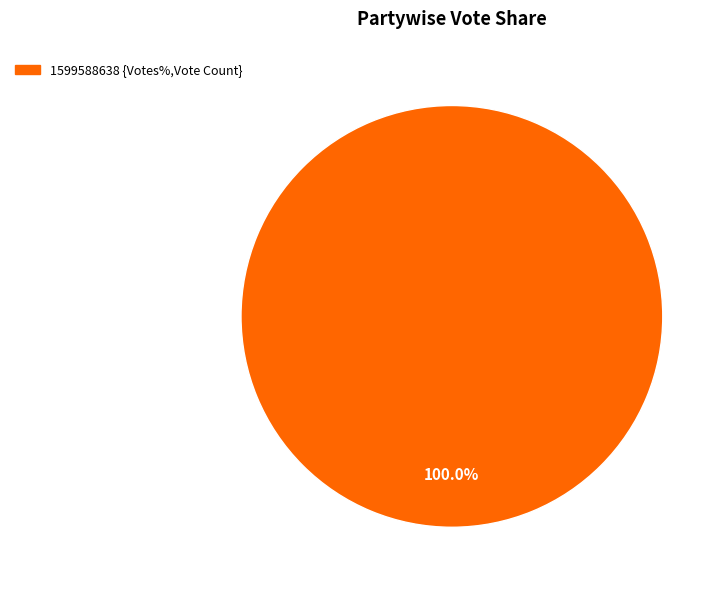

Count the number of slices in the pie.

1